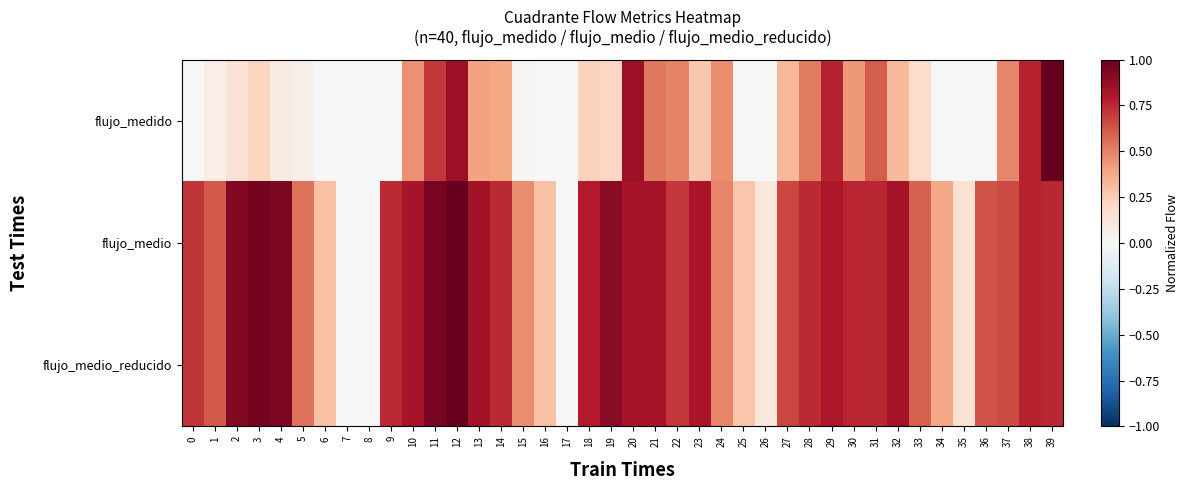

Between 34 and 38, which is larger?

38